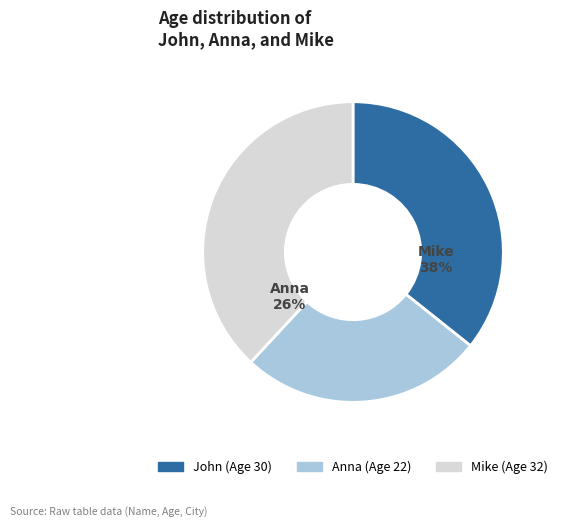

Which category has the smallest portion of the pie?

Anna